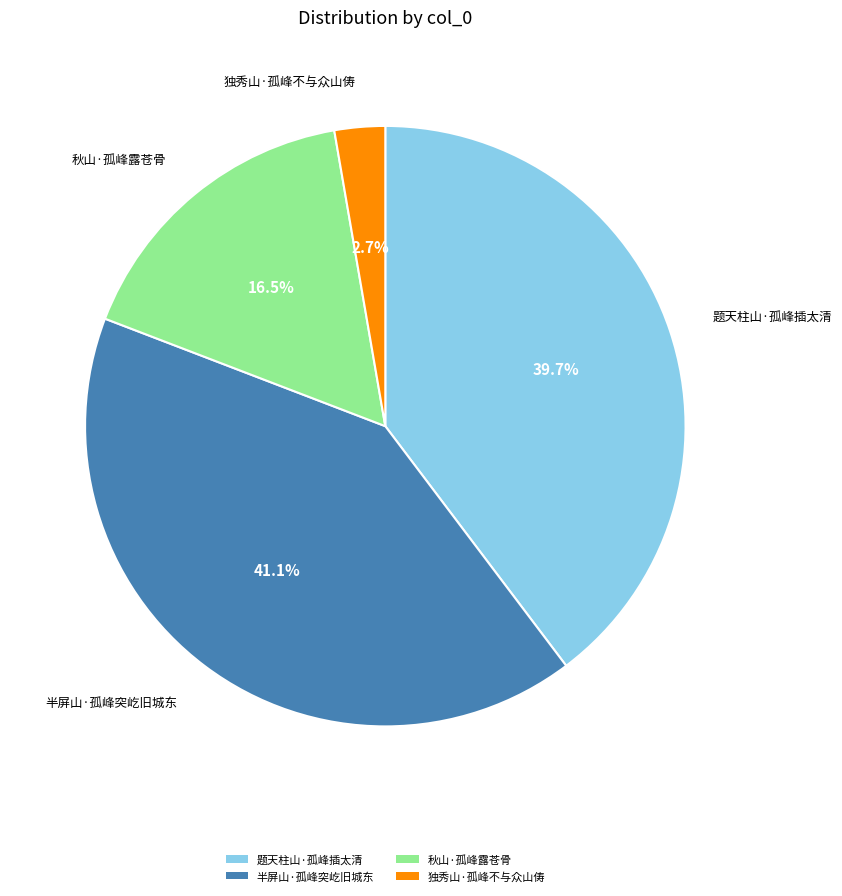

How many slices are in this pie chart?

4